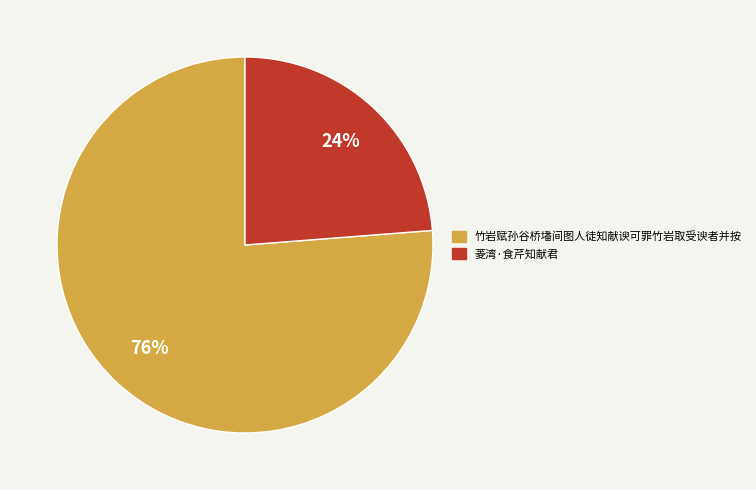

True or false: 竹岩赋孙谷桥墦间图人徒知献谀可罪竹岩取受谀者并按 accounts for 76% of the total.

True